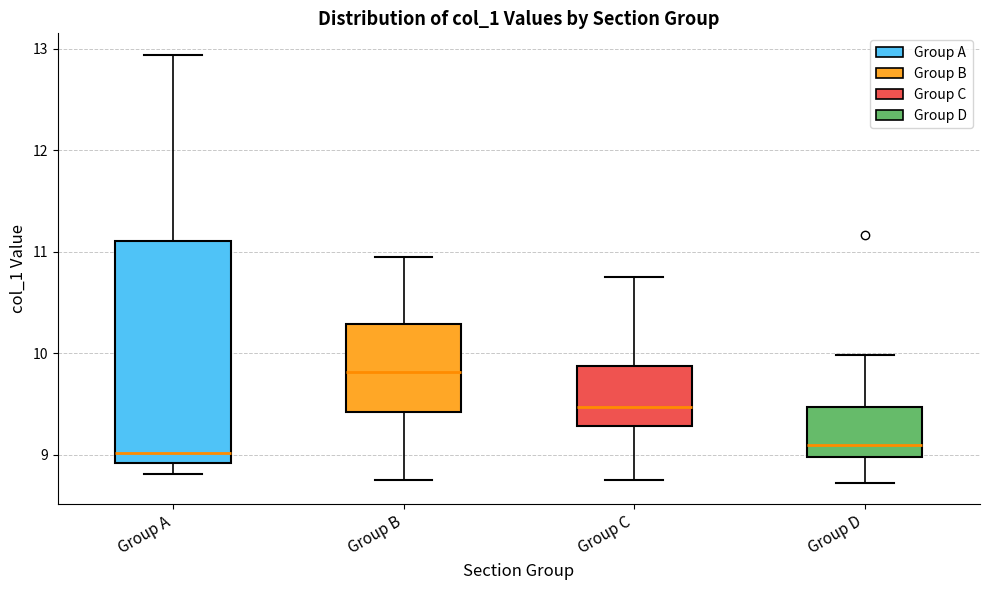

Comparing the boxes themselves (not the whiskers), which one is the tallest?

Group A